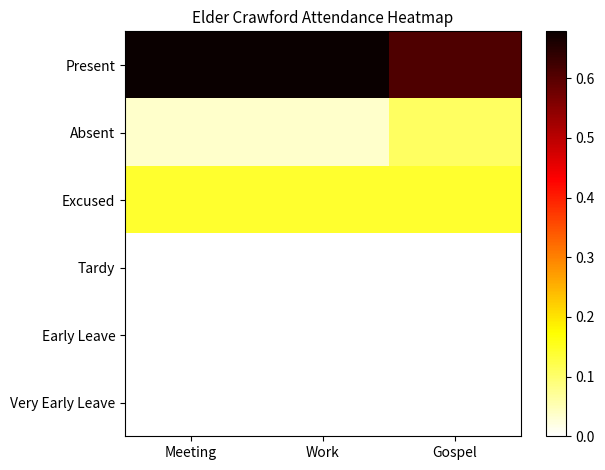

At how many categories does at least one series exceed 0?

3